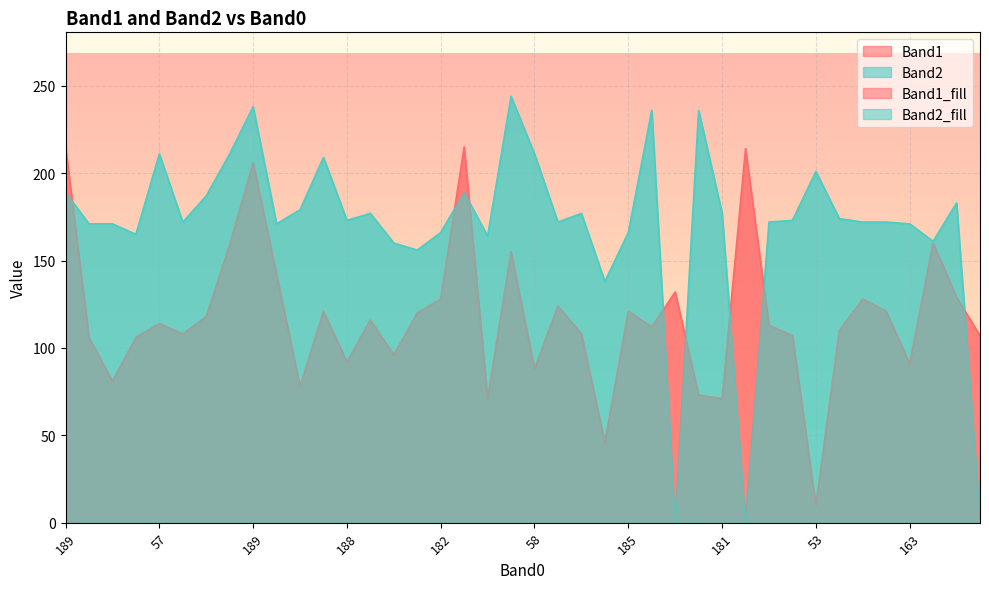

Reading left to right, extract all data points from this chart.

Band1: 215	106	81	106	114	108	118	159	206	142	78	121	92	116	96	120	128	215	71	155	88	124	108	46	121	112	132	73	71	214	113	107	10	110	128	121	91	160	129	107
Band2: 189	171	171	165	211	172	187	211	238	171	179	209	173	177	160	156	166	189	164	244	211	172	177	138	166	236	0	236	177	0	172	173	201	174	172	172	171	161	183	3